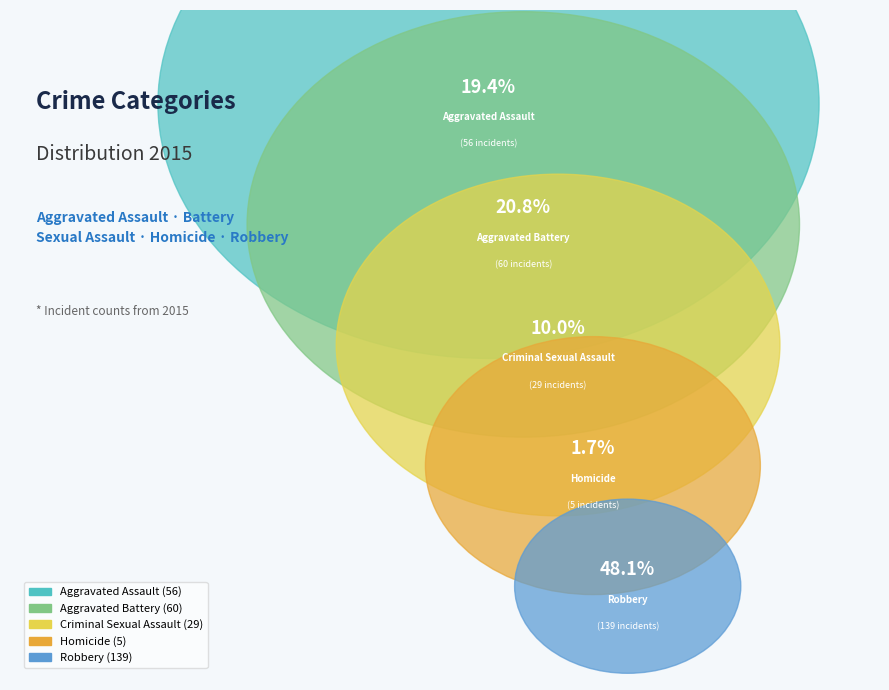

Is it true that Aggravated Battery is 6% of the pie?

False